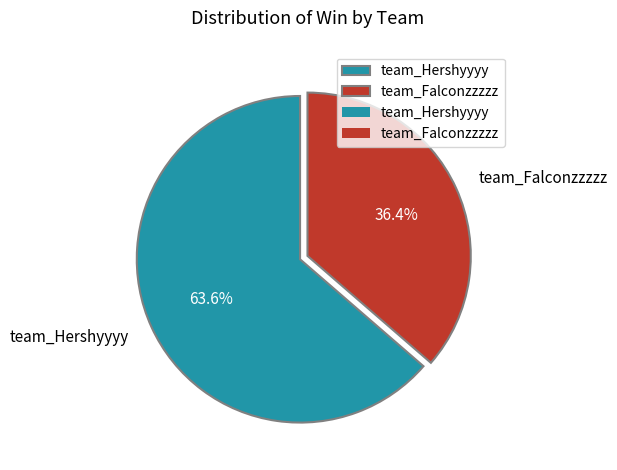

To the nearest percent, what portion does team_Hershyyyy represent?

64%